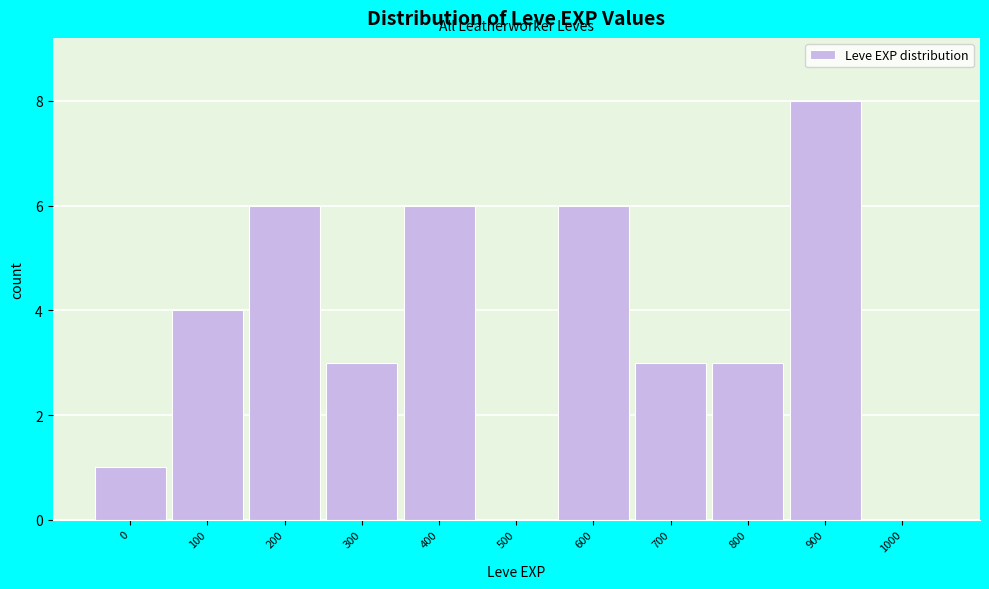

Reading left to right, transcribe all the data shown in this chart.

0=1	100=4	200=6	300=3	400=6	500=0	600=6	700=3	800=3	900=8	1000=0